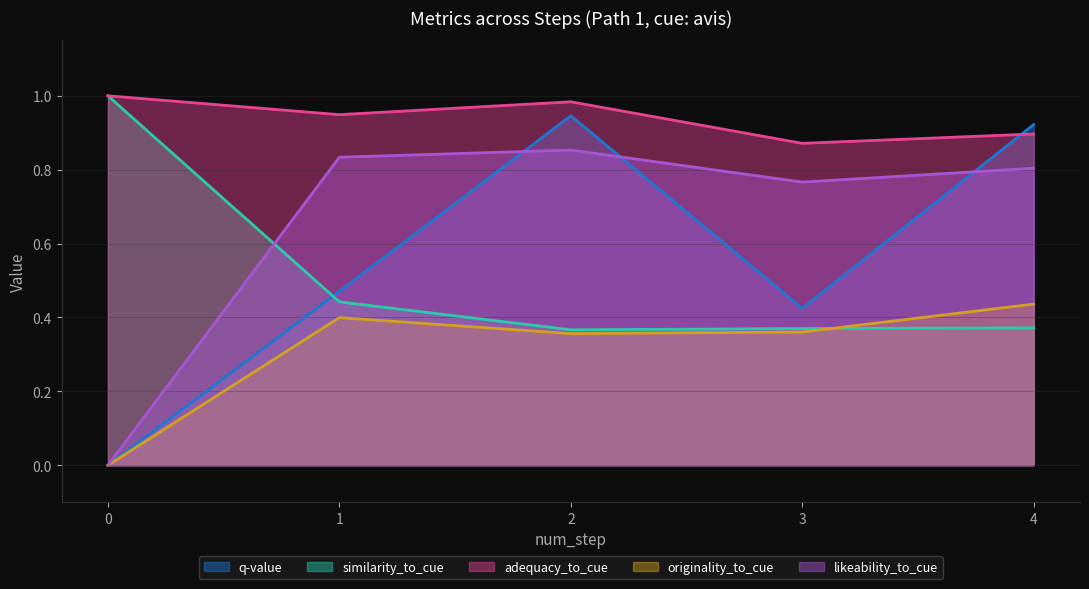

Reading left to right, list all the values displayed in this chart.

q-value: 0.0	0.5	0.9	0.4	0.9
similarity_to_cue: 1.0	0.4	0.4	0.4	0.4
adequacy_to_cue: 1.0	0.9	1.0	0.9	0.9
originality_to_cue: 0.0	0.4	0.4	0.4	0.4
likeability_to_cue: 0.0	0.8	0.9	0.8	0.8